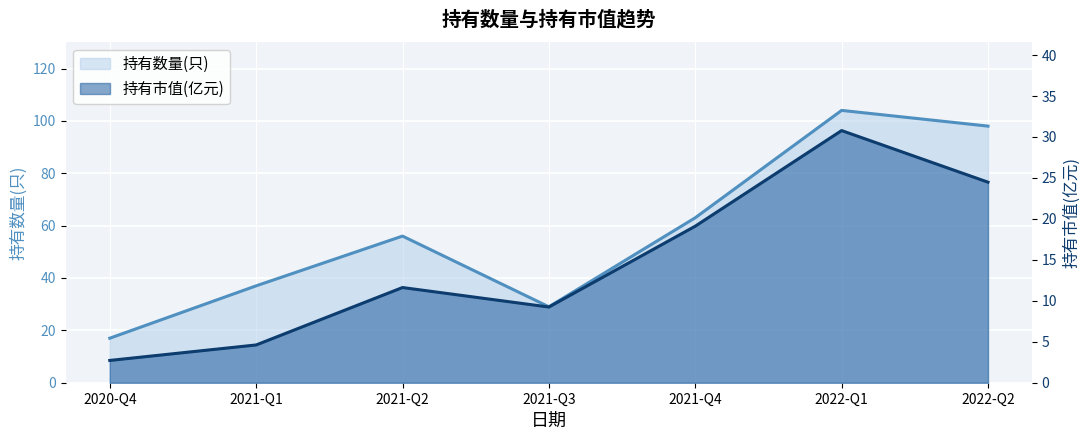

What is the sum of the 持有数量(只) values at 2022-Q1 and 2021-Q4?

167.0